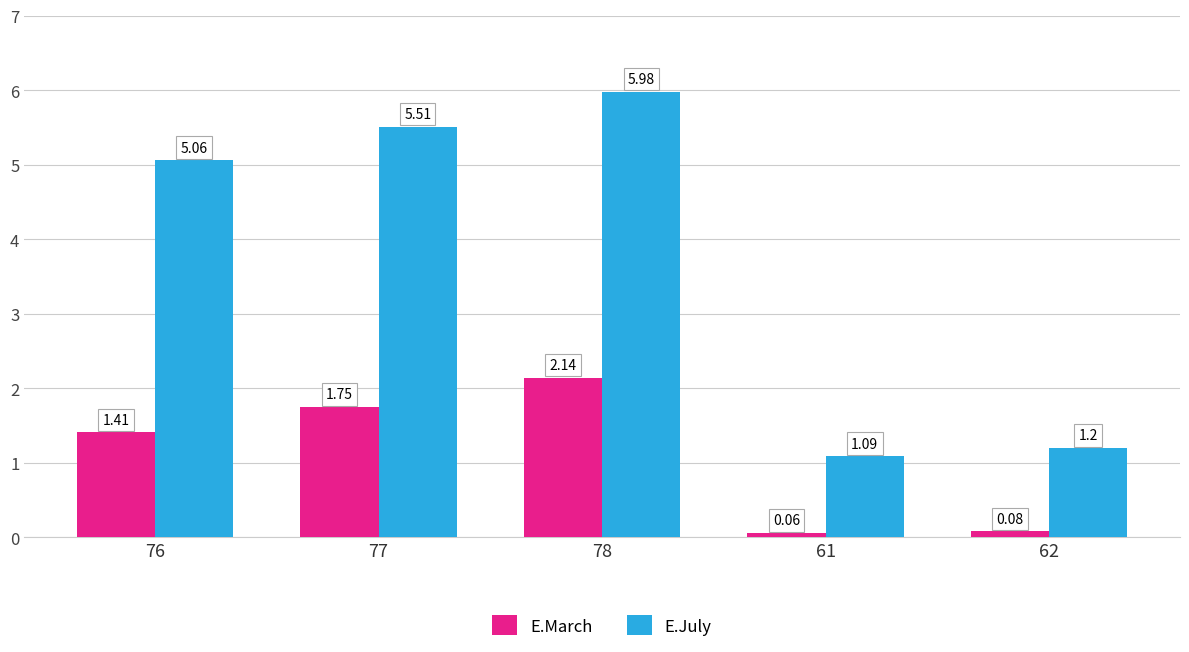

At which category is the sum across all series the highest?

78